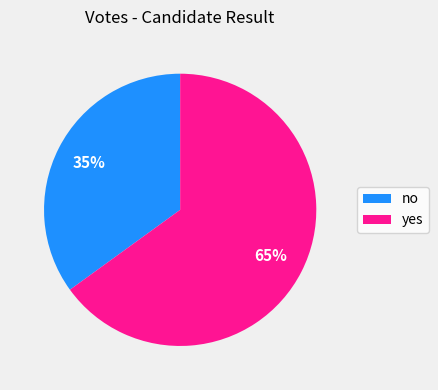

Does yes account for over 50% of the chart?

Yes